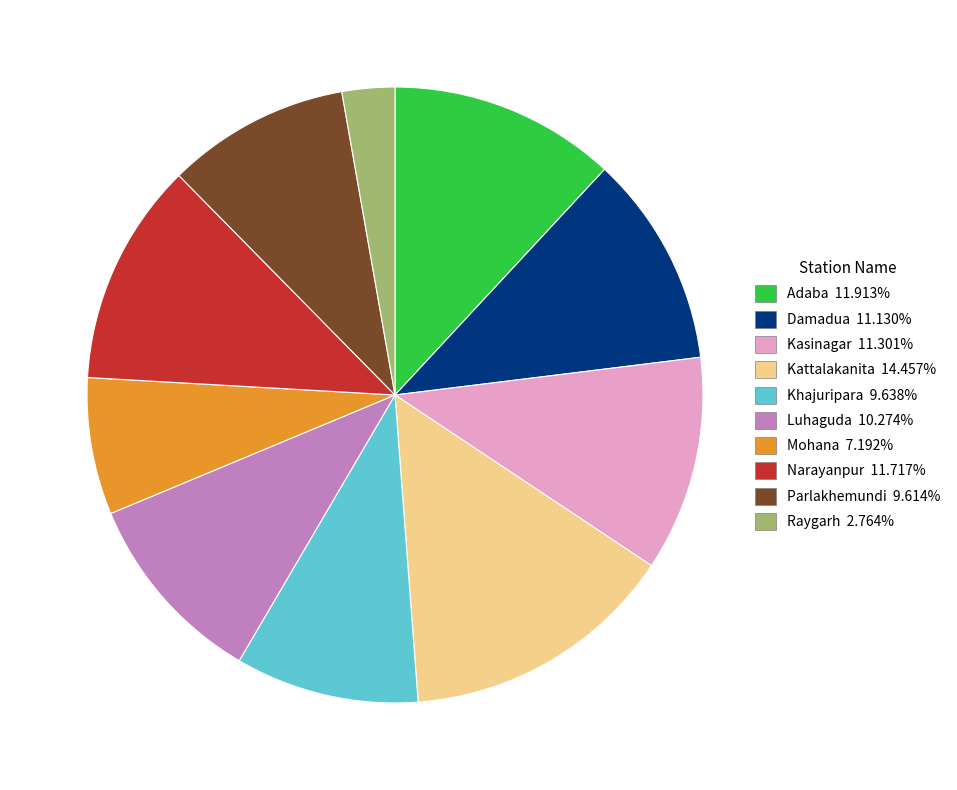

Approximately how many times larger is the value at Damadua compared to Luhaguda?

1.1